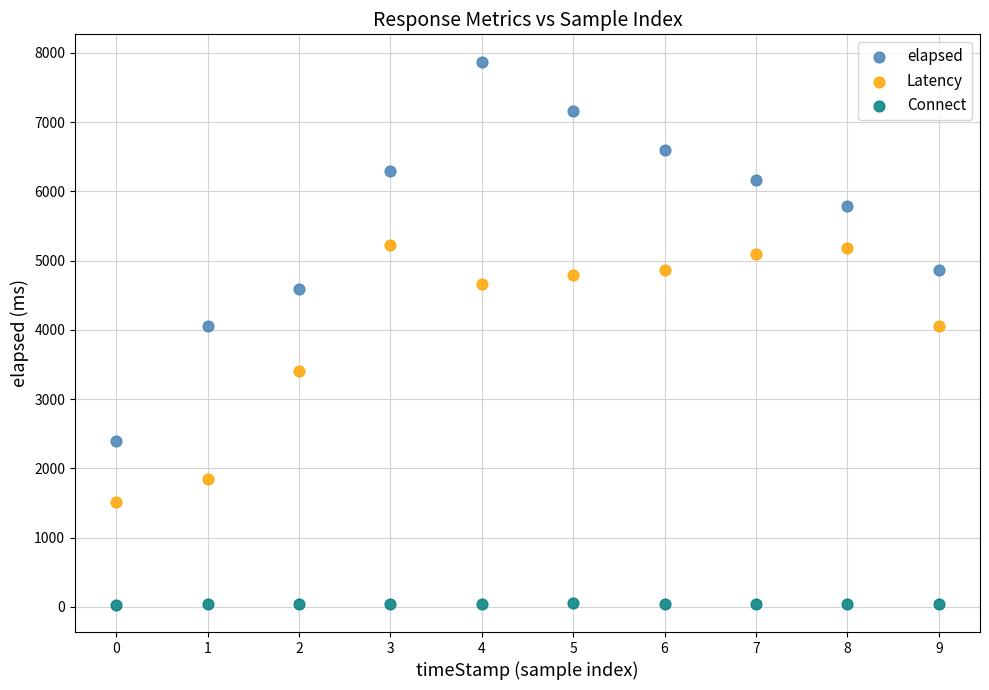

Which series contains the highest Y value?

elapsed